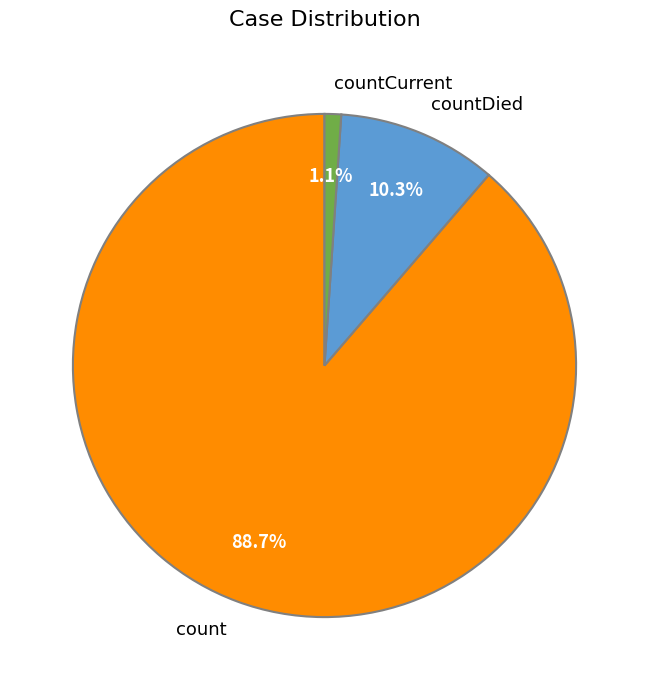

Which slice represents more than half of the pie?

count